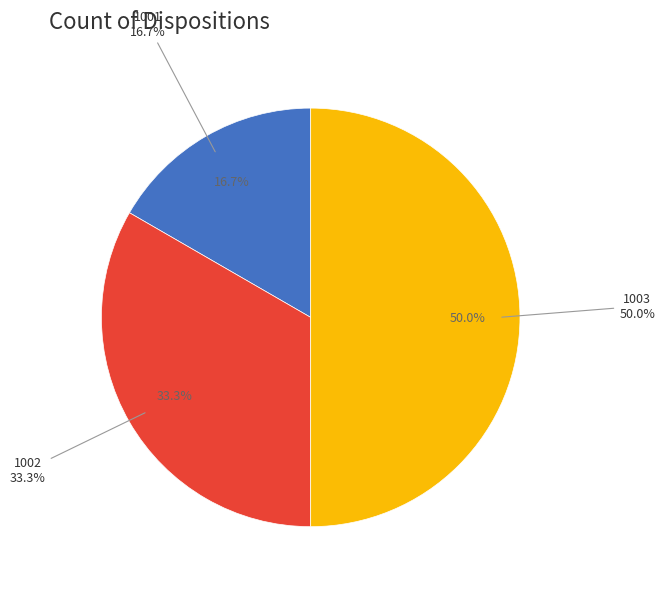

Rank the categories by value from lowest to highest.

1001, 1002, 1003